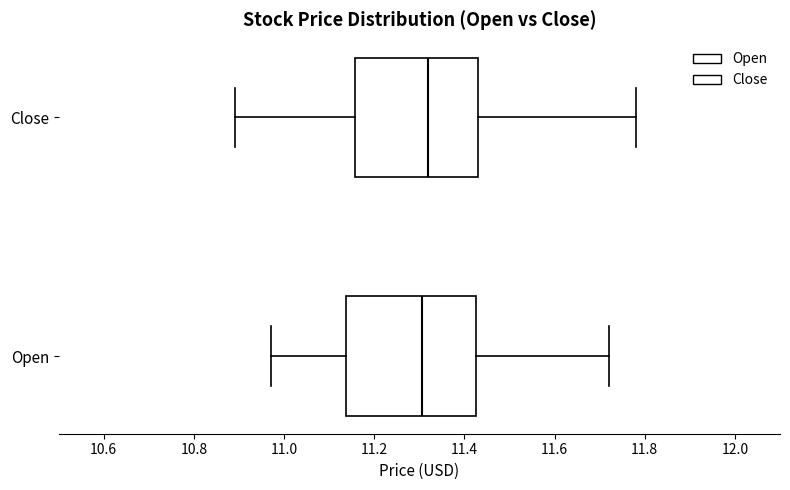

Reading bottom to top, read every box against the x-axis: the position of its median line, the range the box covers, and the ends of its whiskers. The values are not printed on the chart, so give them approximately, as read against the axis.

Open: median 11.30, box 11.14 to 11.42, whiskers 10.98 to 11.72
Close: median 11.32, box 11.16 to 11.44, whiskers 10.90 to 11.78